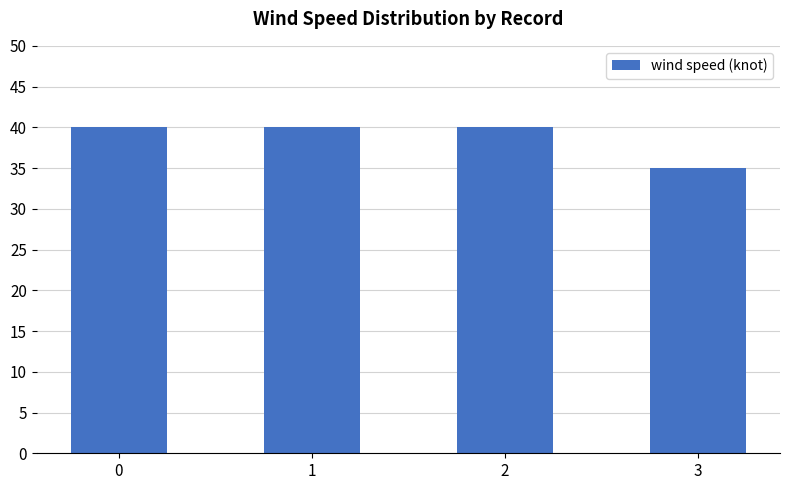

Approximately how many times larger is the value at 1 compared to 0?

1.0